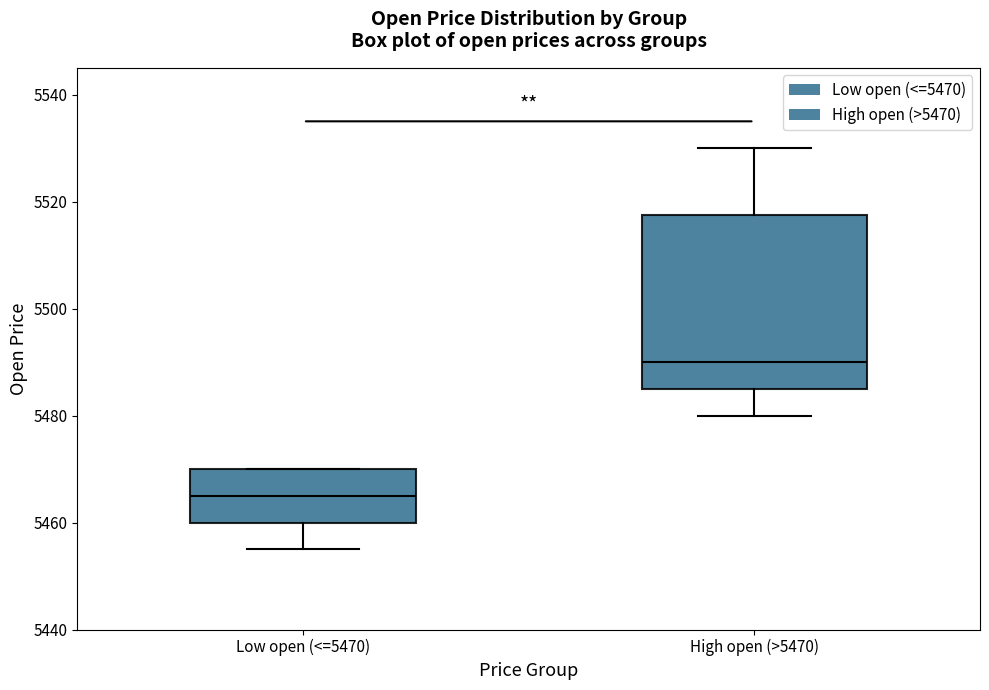

Where does the median line of the box for Low open (<=5470) sit on the y-axis? The values are not printed on the chart, so give them approximately, as read against the axis.

5466